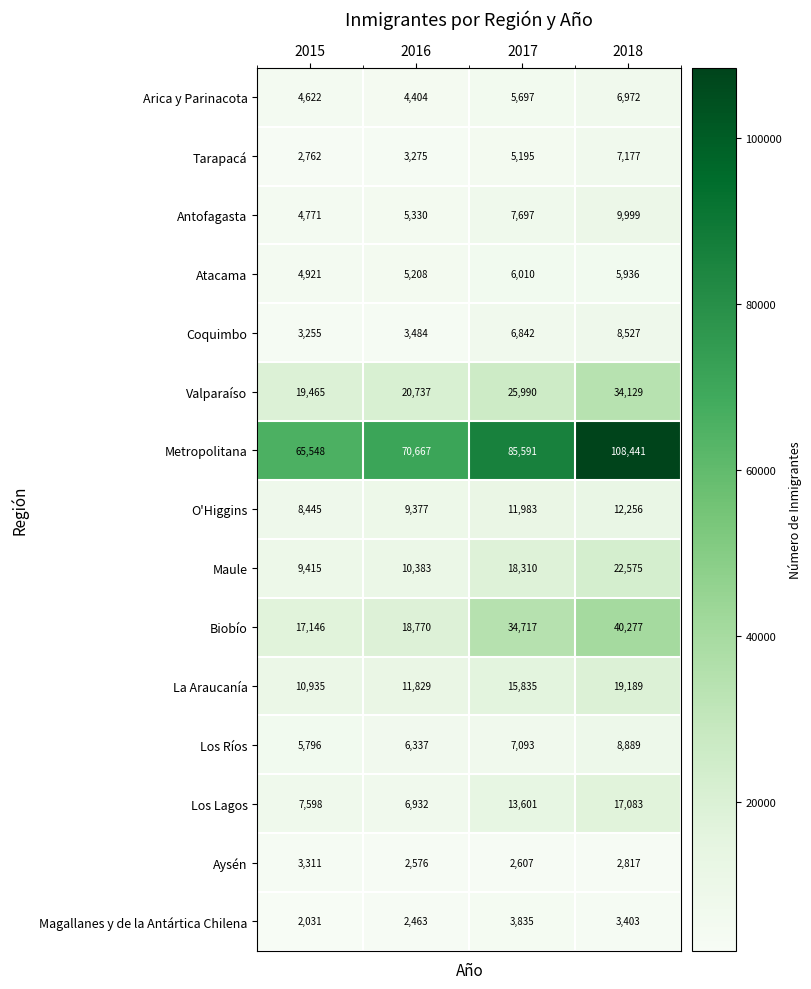

At which label does Atacama first exceed 5936?

2017